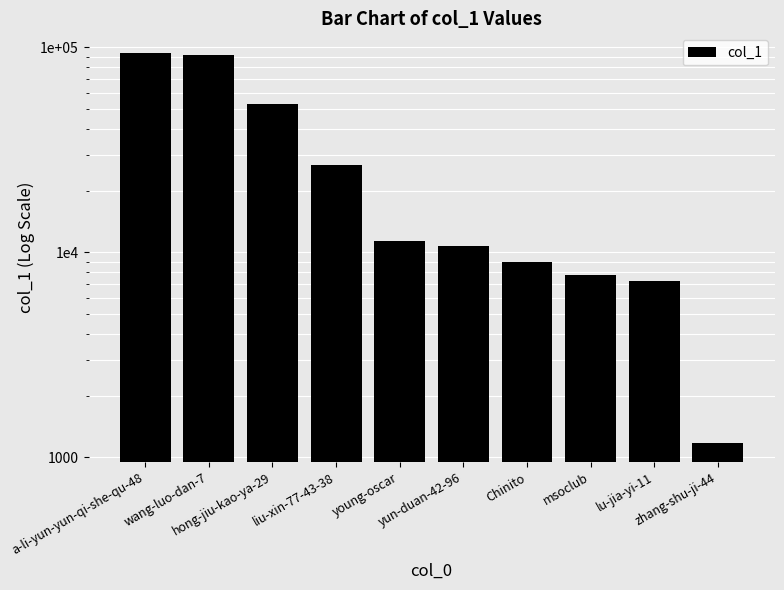

Is it true that the value at hong-jiu-kao-ya-29 is 52815?

True